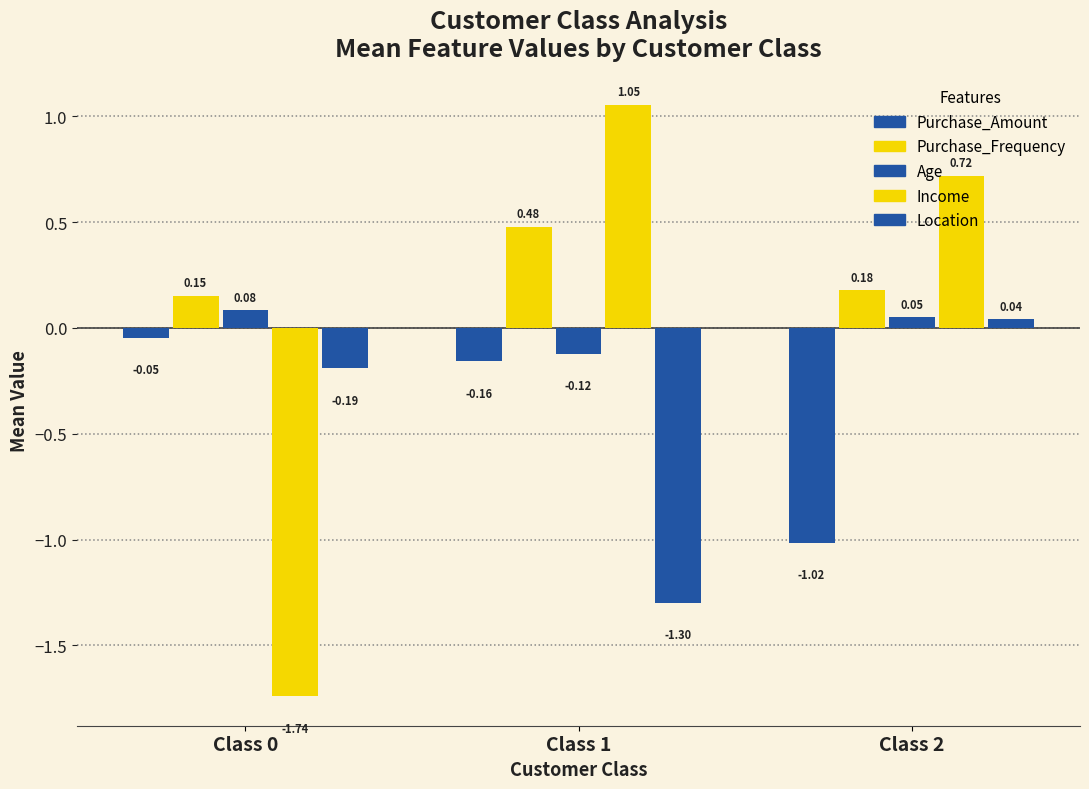

Reading left to right, what are all the values shown in this chart?

Purchase_Amount: -0.0	-0.2	-1.0
Purchase_Frequency: 0.2	0.5	0.2
Age: 0.1	-0.1	0.1
Income: -1.7	1.1	0.7
Location: -0.2	-1.3	0.0